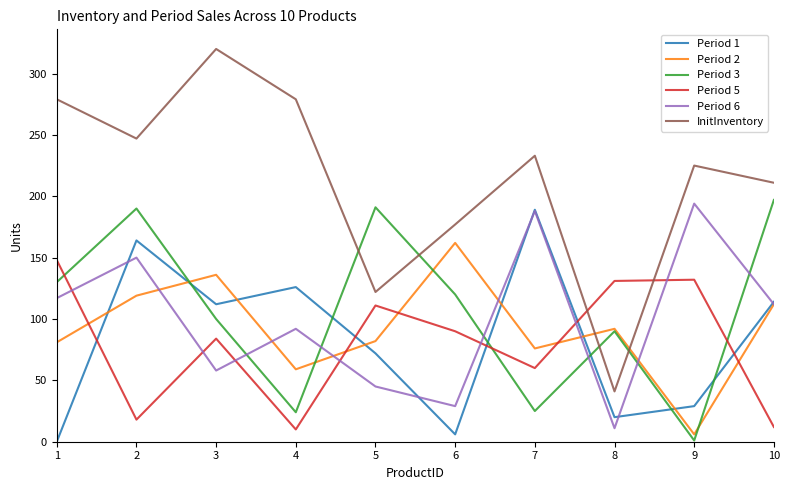

What is the sum of the Period 3 values at 5 and 7?

216